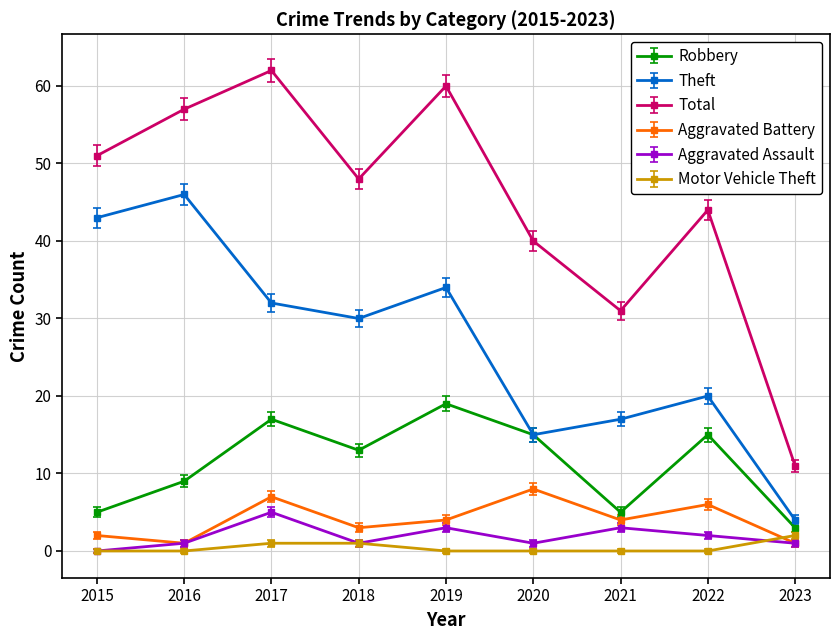

Reading left to right, extract all data points from this chart.

Robbery: 5	9	17	13	19	15	5	15	3
Theft: 43	46	32	30	34	15	17	20	4
Total: 51	57	62	48	60	40	31	44	11
Aggravated Battery: 2	1	7	3	4	8	4	6	1
Aggravated Assault: 0	1	5	1	3	1	3	2	1
Motor Vehicle Theft: 0	0	1	1	0	0	0	0	2